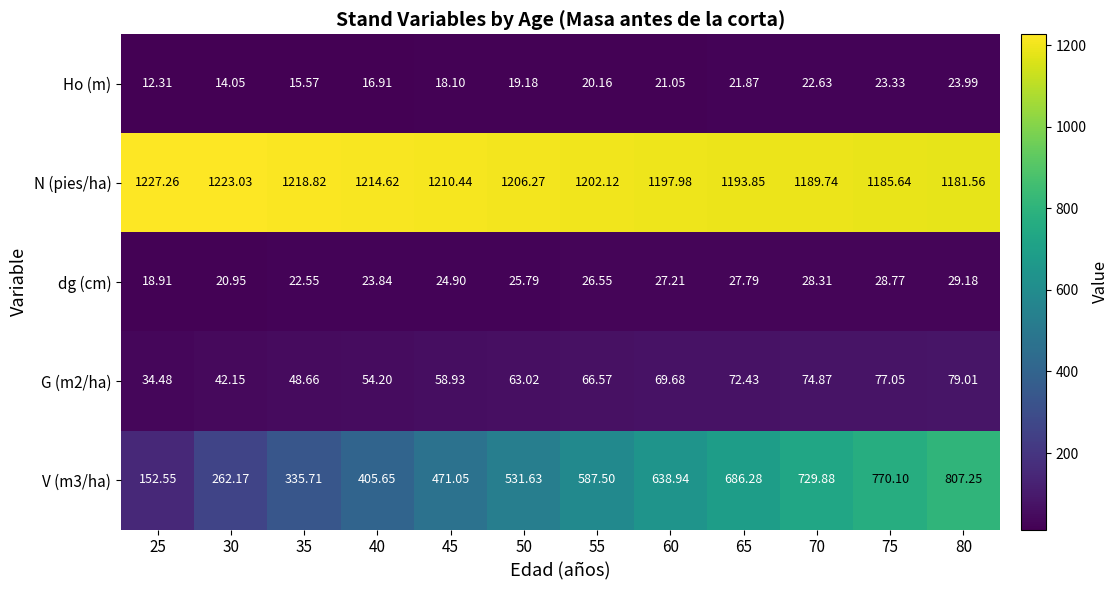

Which series has the largest total across all categories?

N (pies/ha)